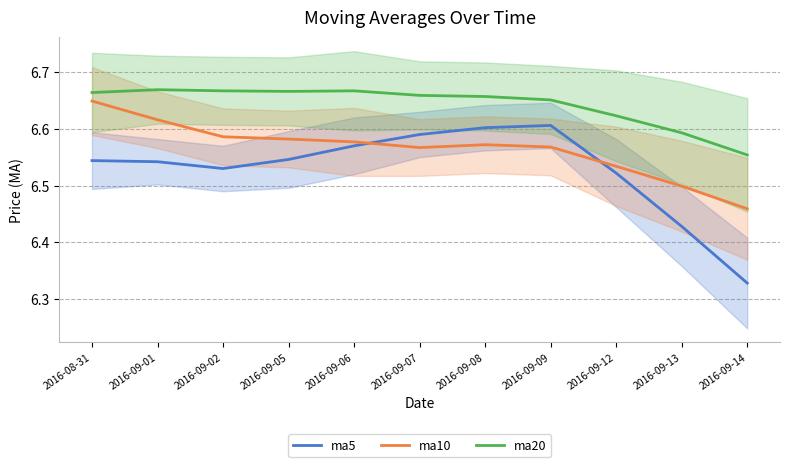

Which has a higher value, 2016-09-12 or 2016-09-08?

2016-09-08